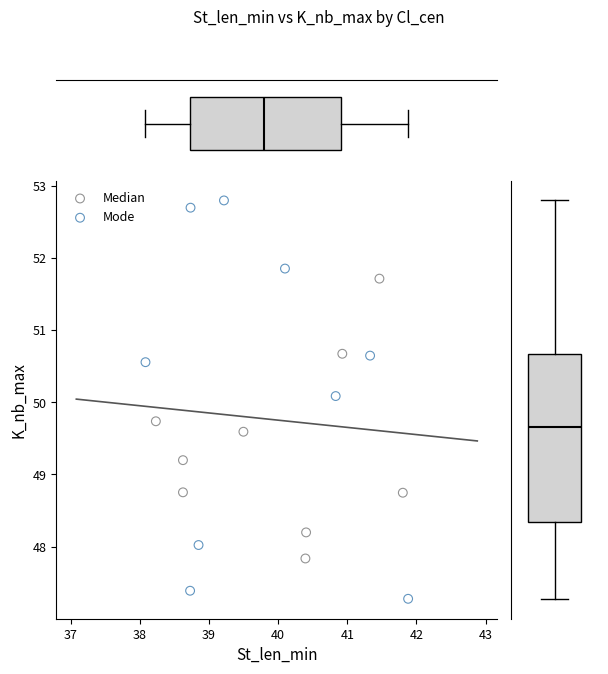

Which series reaches the maximum Y coordinate?

Mode